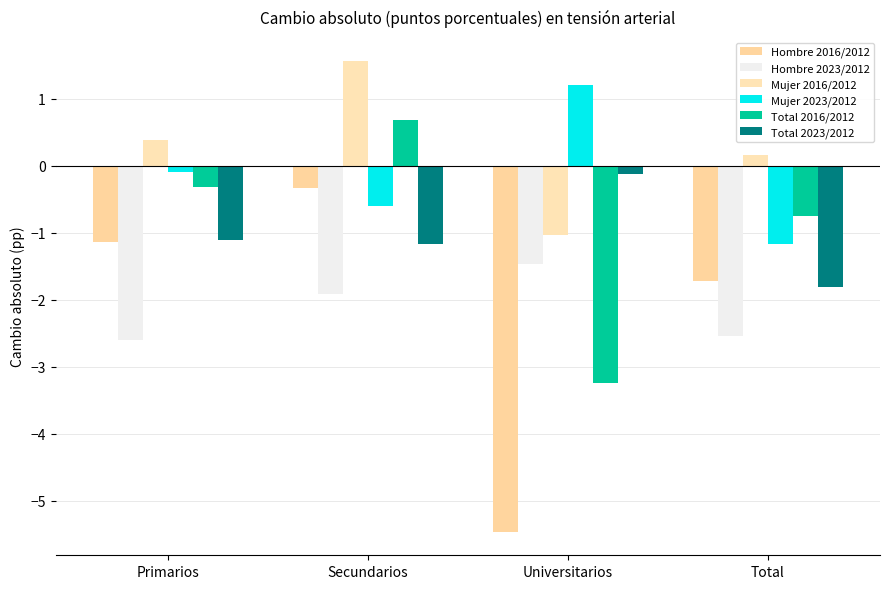

Are the bars grouped side by side (vs. stacked)?

Yes